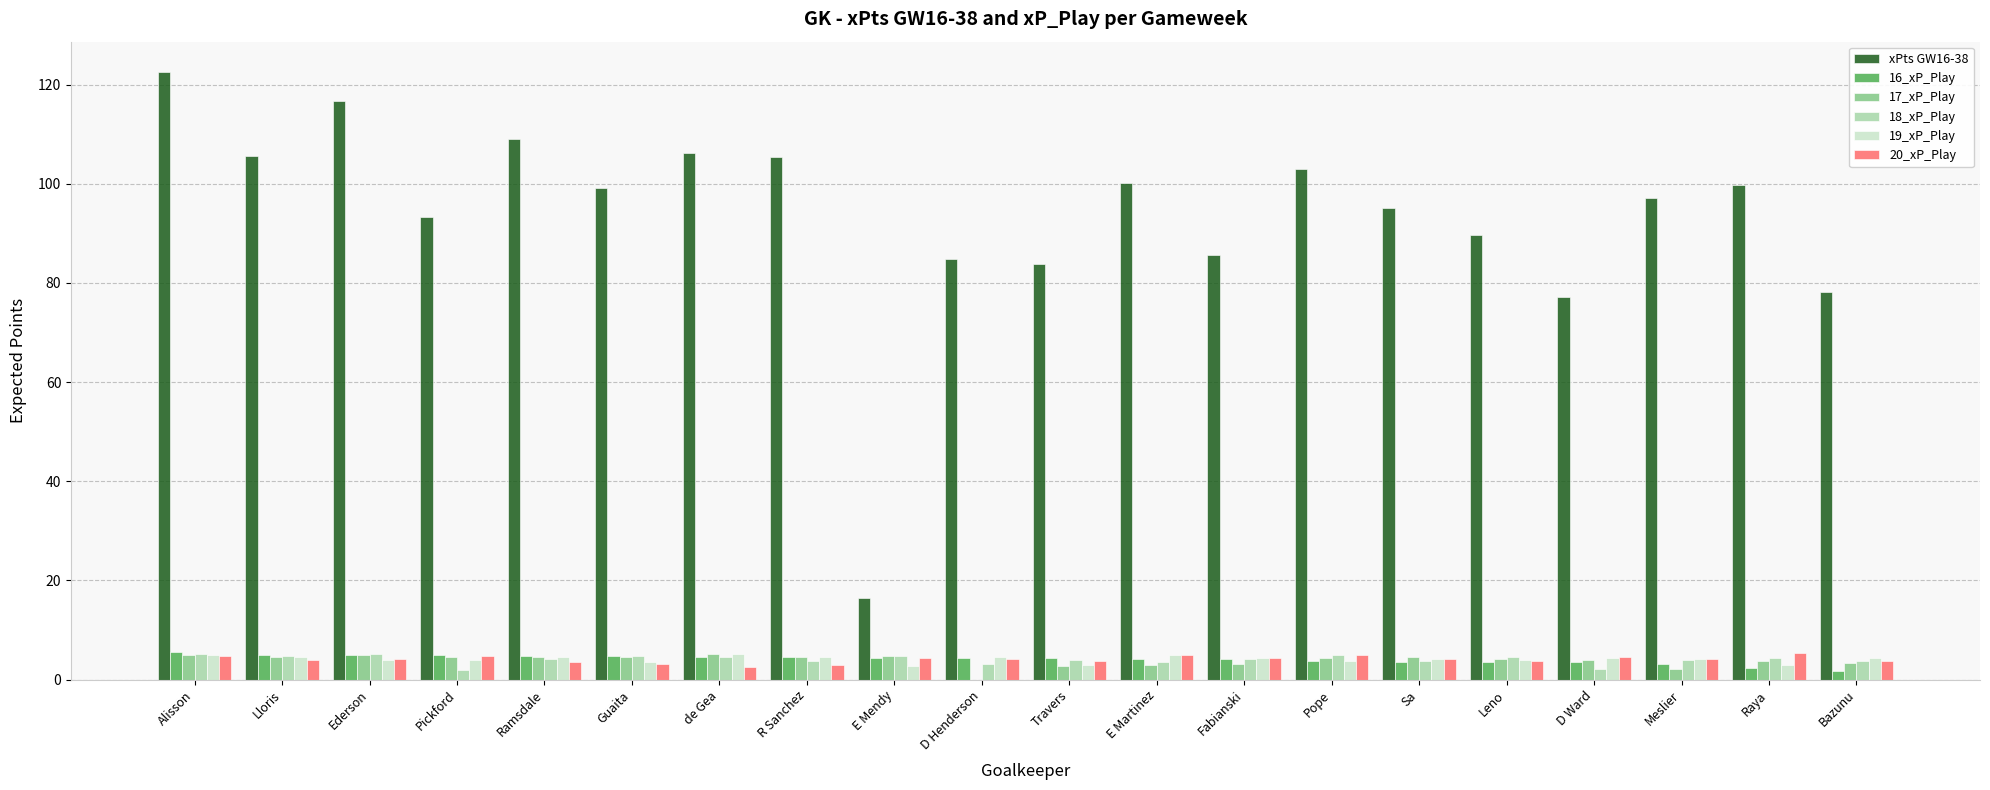

What is the sum of all 16_xP_Play values?

81.9